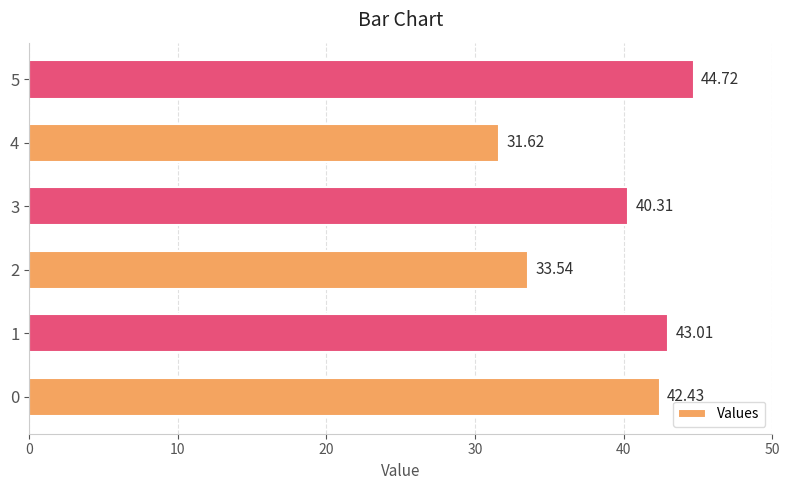

What is the difference between the maximum and second lowest values?

11.2